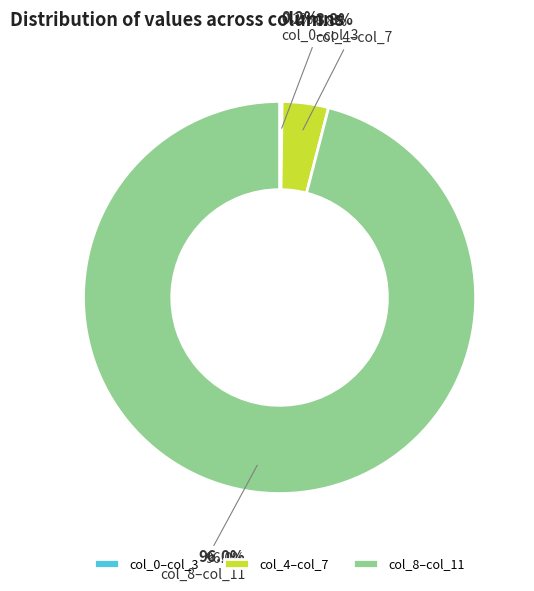

Is it true that col_8 is 1% of the pie?

False